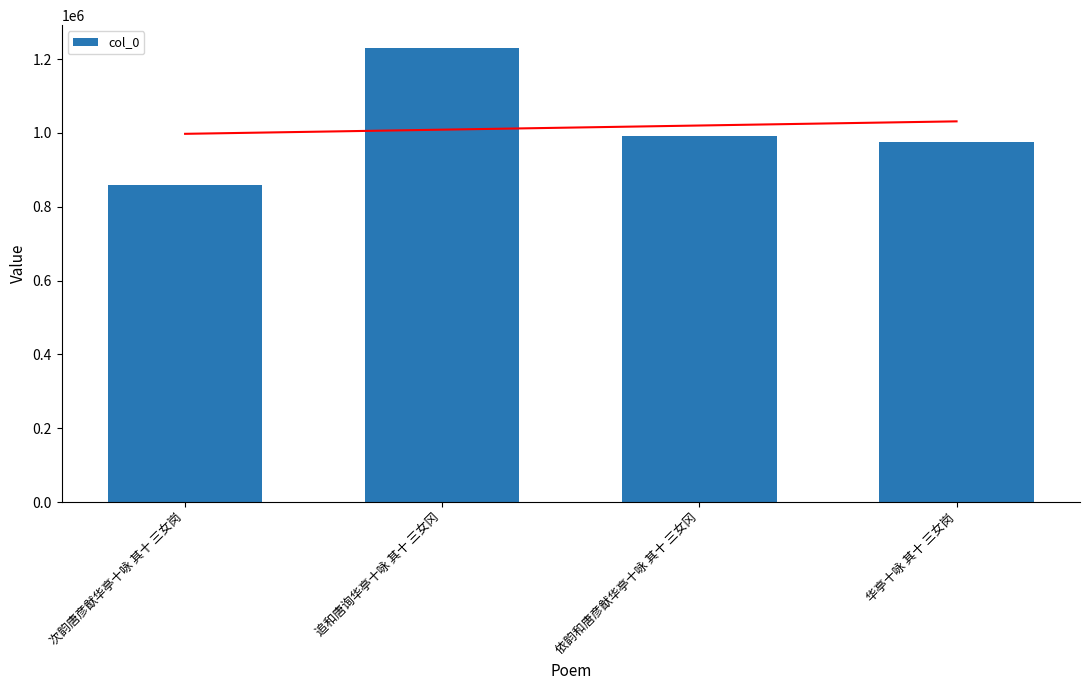

True or false: the data shows 2116920 at 追和唐询华亭十咏 其十 三女冈.

False